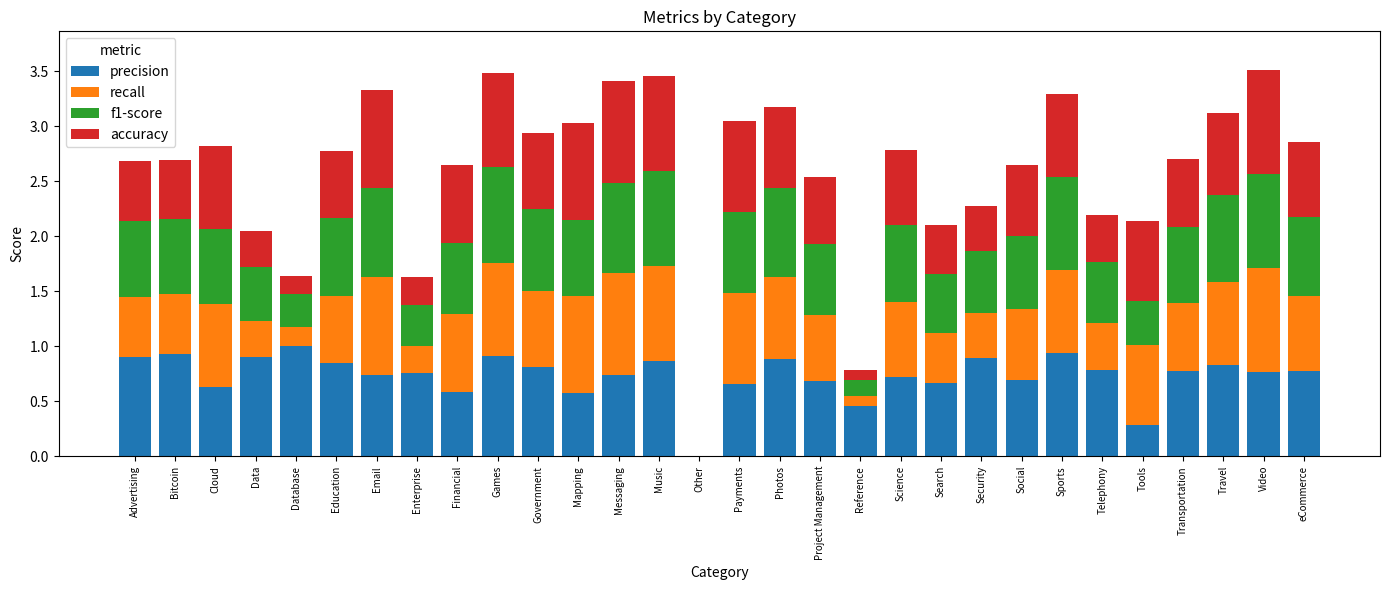

How many distinct data groups are displayed?

4